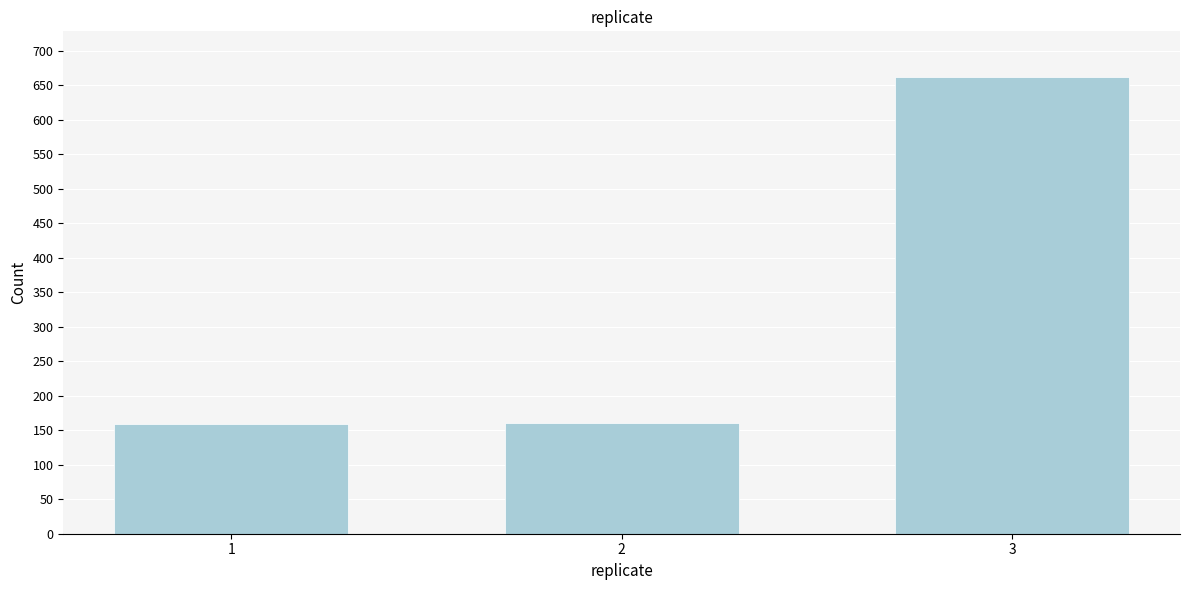

What is the minimum value shown in the chart?

159